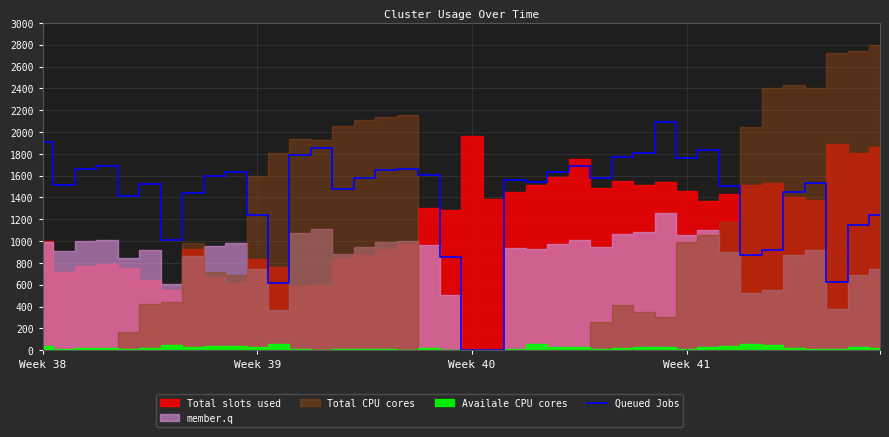

What is the difference between the second highest and second lowest values?

1911.8